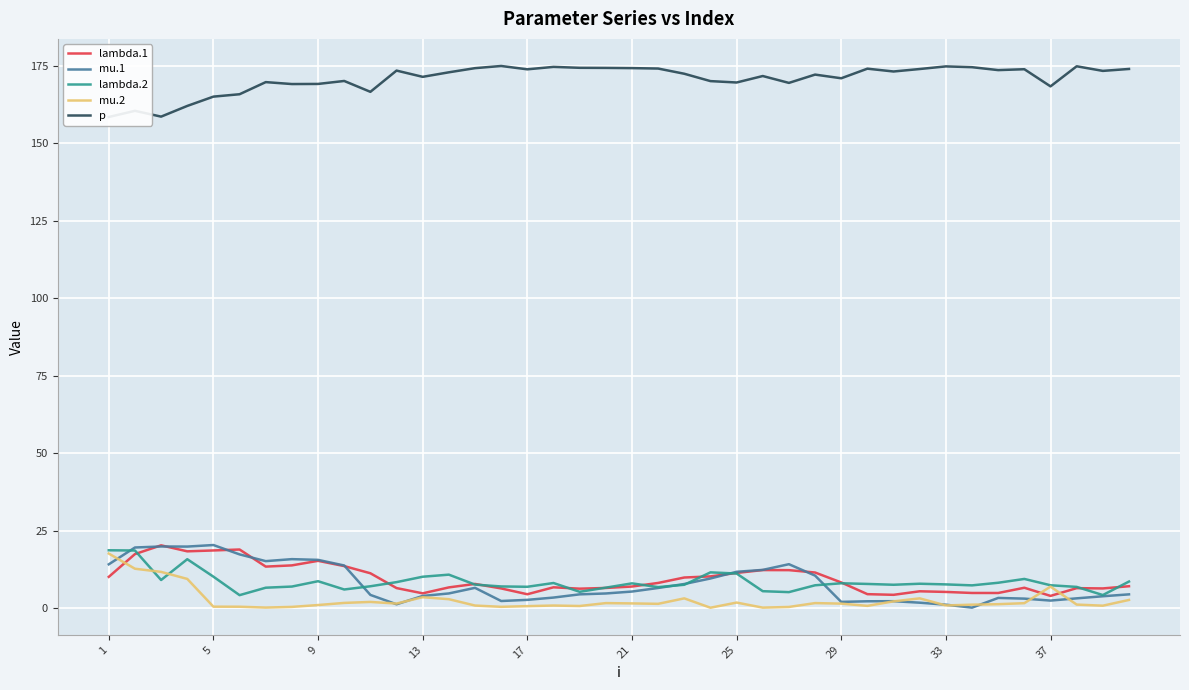

What is the minimum value for lambda.1?

3.9